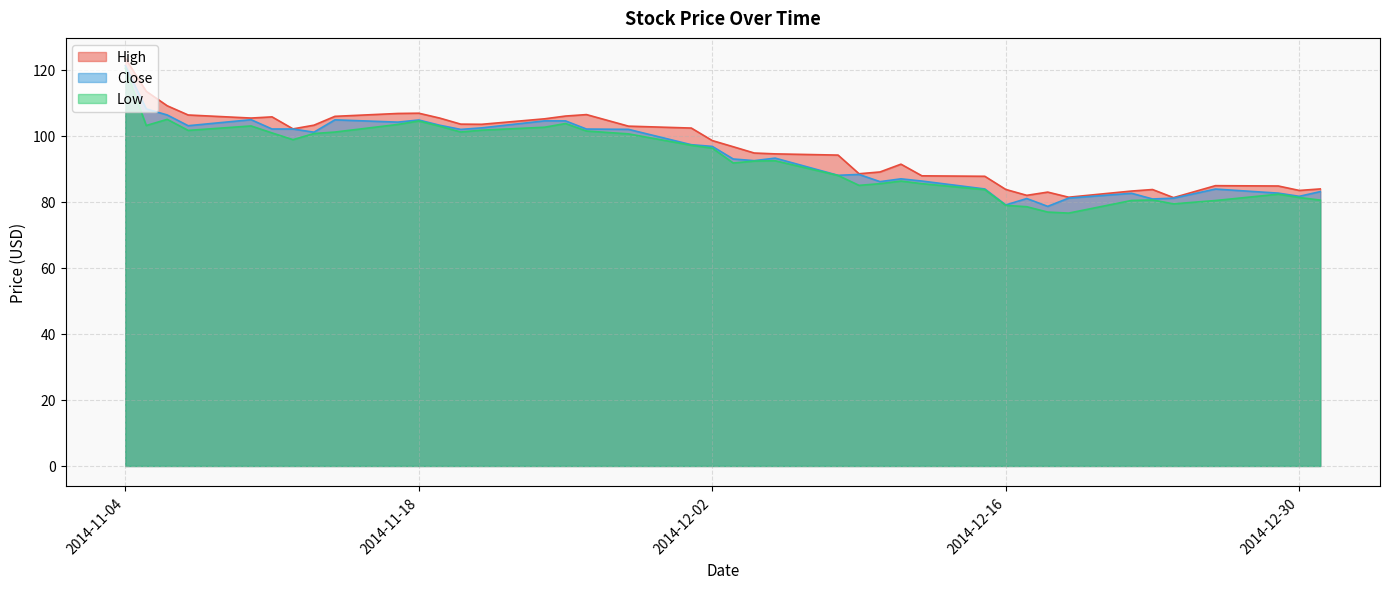

Reading left to right, what are all the values shown in this chart?

High: 2014-12-31=83.9	2014-12-30=83.5	2014-12-29=84.8	2014-12-26=84.9	2014-12-24=81.3	2014-12-23=83.7	2014-12-22=83.3	2014-12-19=81.4	2014-12-18=83.0	2014-12-17=82.0	2014-12-16=83.8	2014-12-15=87.8	2014-12-12=87.9	2014-12-11=91.4	2014-12-10=89.1	2014-12-09=88.5	2014-12-08=94.2	2014-12-05=94.5	2014-12-04=94.8	2014-12-03=96.7	2014-12-02=98.6	2014-12-01=102.4	2014-11-28=102.9	2014-11-26=106.4	2014-11-25=106.0	2014-11-24=105.2	2014-11-21=103.5	2014-11-20=103.5	2014-11-19=105.4	2014-11-18=106.9	2014-11-17=106.8	2014-11-14=105.9	2014-11-13=103.2	2014-11-12=102.1	2014-11-11=105.8	2014-11-10=105.4	2014-11-07=106.3	2014-11-06=109.1	2014-11-05=113.5	2014-11-04=123.5
Low: 2014-12-31=80.5	2014-12-30=81.3	2014-12-29=82.3	2014-12-26=80.4	2014-12-24=79.4	2014-12-23=80.6	2014-12-22=80.4	2014-12-19=76.6	2014-12-18=76.9	2014-12-17=78.5	2014-12-16=78.9	2014-12-15=83.7	2014-12-12=85.5	2014-12-11=86.3	2014-12-10=85.5	2014-12-09=85.0	2014-12-08=88.0	2014-12-05=92.5	2014-12-04=92.4	2014-12-03=91.8	2014-12-02=96.3	2014-12-01=97.1	2014-11-28=100.6	2014-11-26=101.5	2014-11-25=103.7	2014-11-24=102.6	2014-11-21=101.7	2014-11-20=101.2	2014-11-19=102.9	2014-11-18=104.5	2014-11-17=103.5	2014-11-14=101.2	2014-11-13=100.7	2014-11-12=98.8	2014-11-11=100.9	2014-11-10=103.0	2014-11-07=101.7	2014-11-06=105.0	2014-11-05=103.1	2014-11-04=120.5
Close: 2014-12-31=83.1	2014-12-30=81.7	2014-12-29=82.7	2014-12-26=83.9	2014-12-24=81.1	2014-12-23=80.9	2014-12-22=82.6	2014-12-19=81.2	2014-12-18=78.6	2014-12-17=81.0	2014-12-16=79.1	2014-12-15=83.9	2014-12-12=86.3	2014-12-11=87.0	2014-12-10=86.1	2014-12-09=88.3	2014-12-08=88.0	2014-12-05=93.2	2014-12-04=92.5	2014-12-03=93.0	2014-12-02=96.8	2014-12-01=97.3	2014-11-28=102.0	2014-11-26=102.1	2014-11-25=104.5	2014-11-24=104.5	2014-11-21=102.4	2014-11-20=102.0	2014-11-19=103.2	2014-11-18=104.8	2014-11-17=104.2	2014-11-14=104.8	2014-11-13=101.1	2014-11-12=102.1	2014-11-11=102.1	2014-11-10=104.9	2014-11-07=103.1	2014-11-06=106.3	2014-11-05=108.2	2014-11-04=121.2